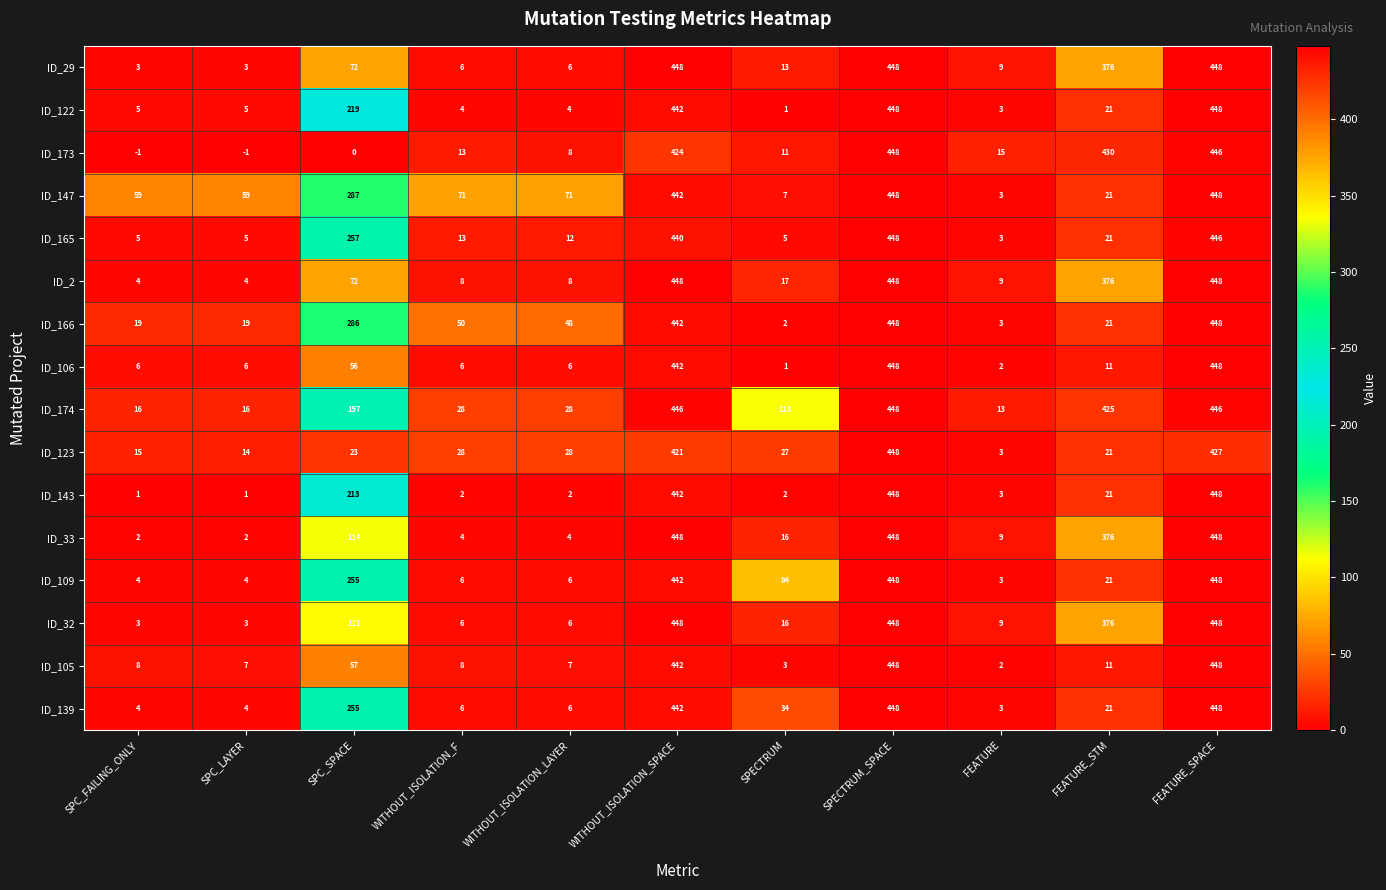

At which label does ID_147 first exceed 71?

SPC_SPACE